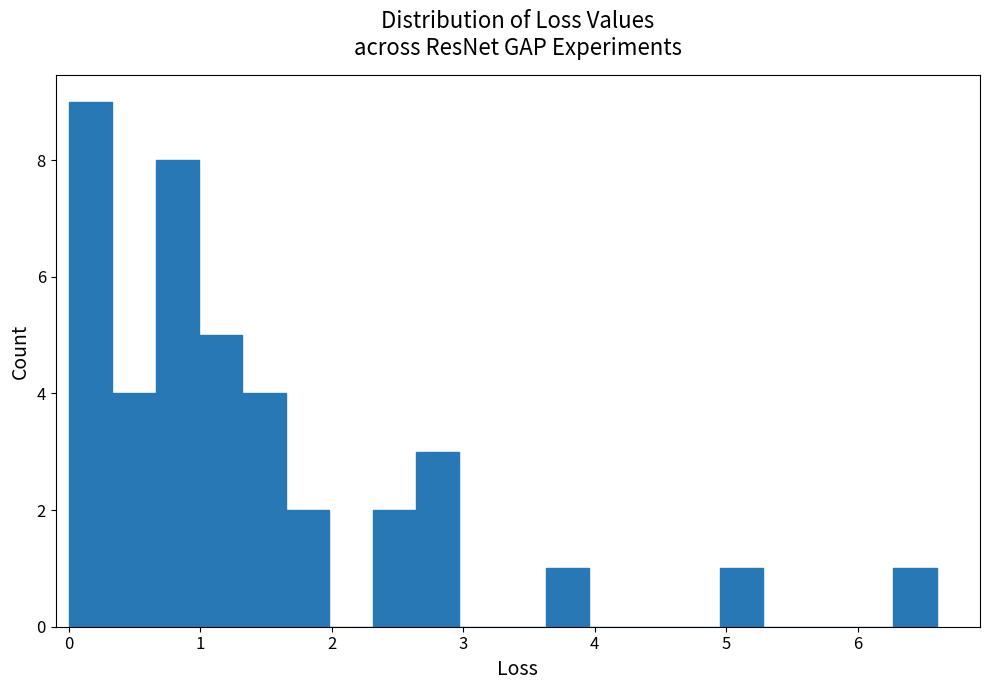

Read against the x-axis, roughly where is the centre of the tallest bar?

0.2